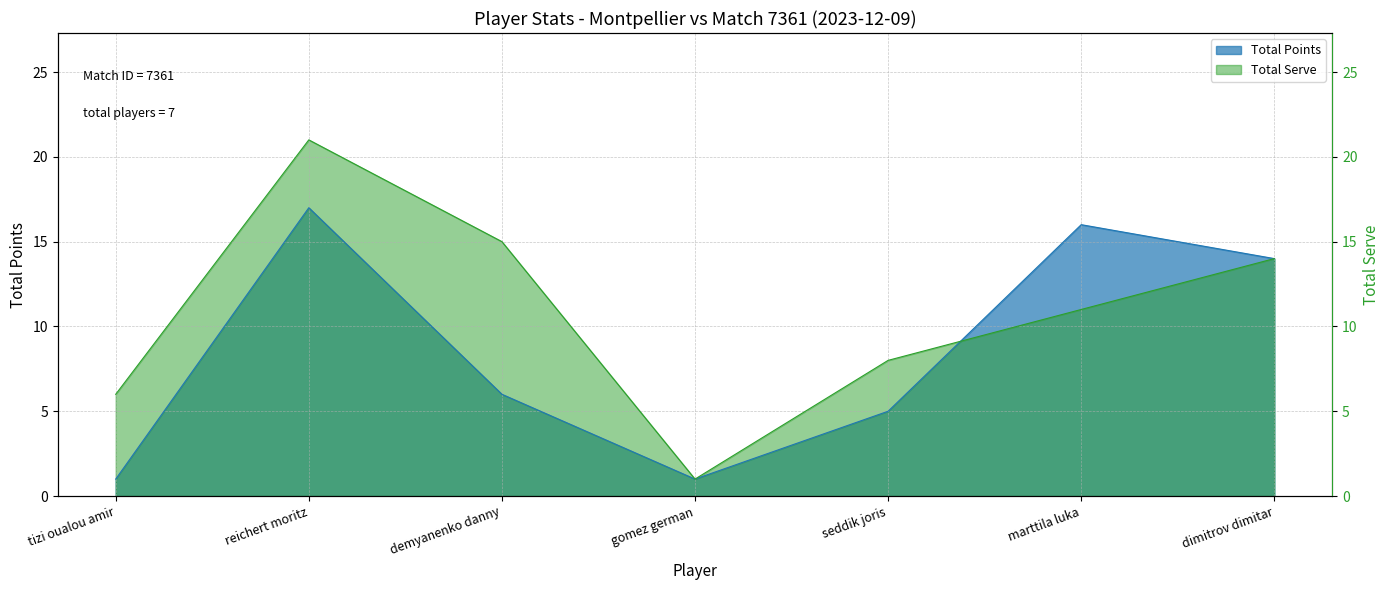

Reading left to right, what are all the values shown in this chart?

Total Points: tizi oualou amir=1	reichert moritz=17	demyanenko danny=6	gomez german=1	seddik joris=5	marttila luka=16	dimitrov dimitar=14
Total Serve: tizi oualou amir=6	reichert moritz=21	demyanenko danny=15	gomez german=1	seddik joris=8	marttila luka=11	dimitrov dimitar=14